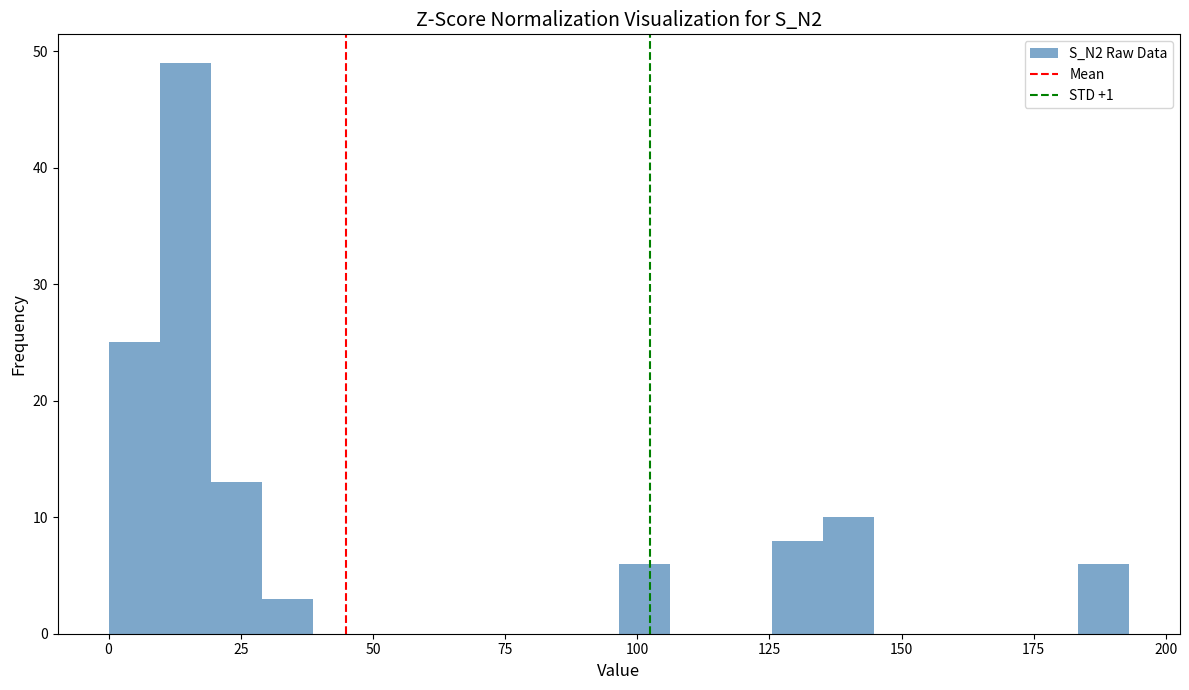

Read against the x-axis, roughly where is the centre of the tallest bar?

15